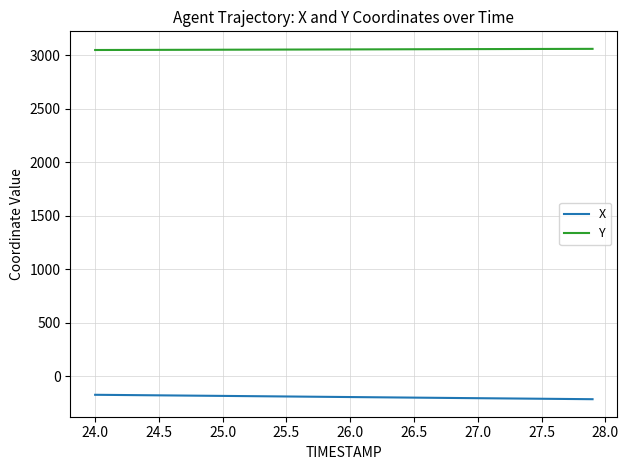

What is the greatest value displayed?

3058.8